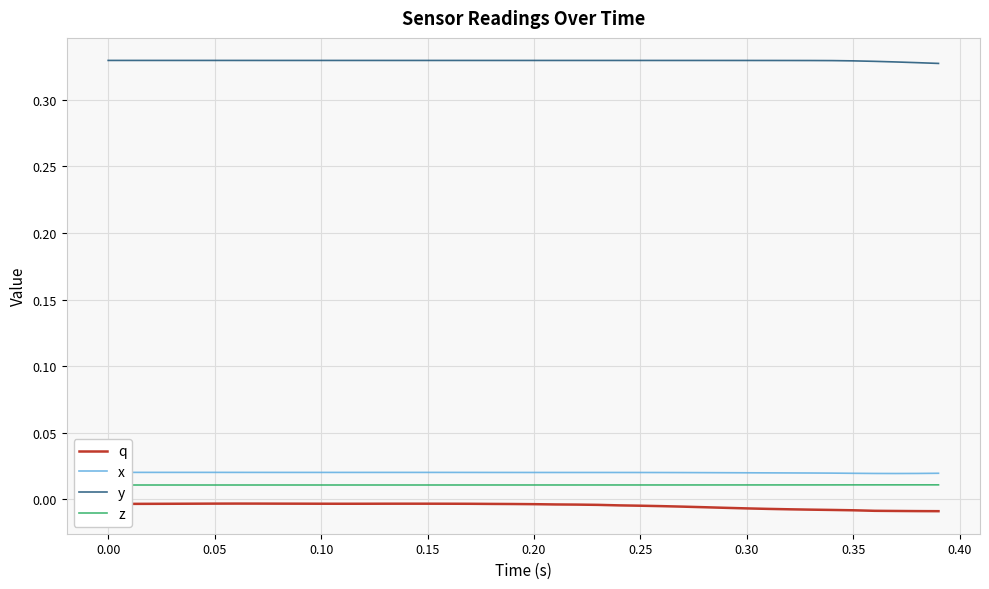

True or false: x and q cross at least once.

False